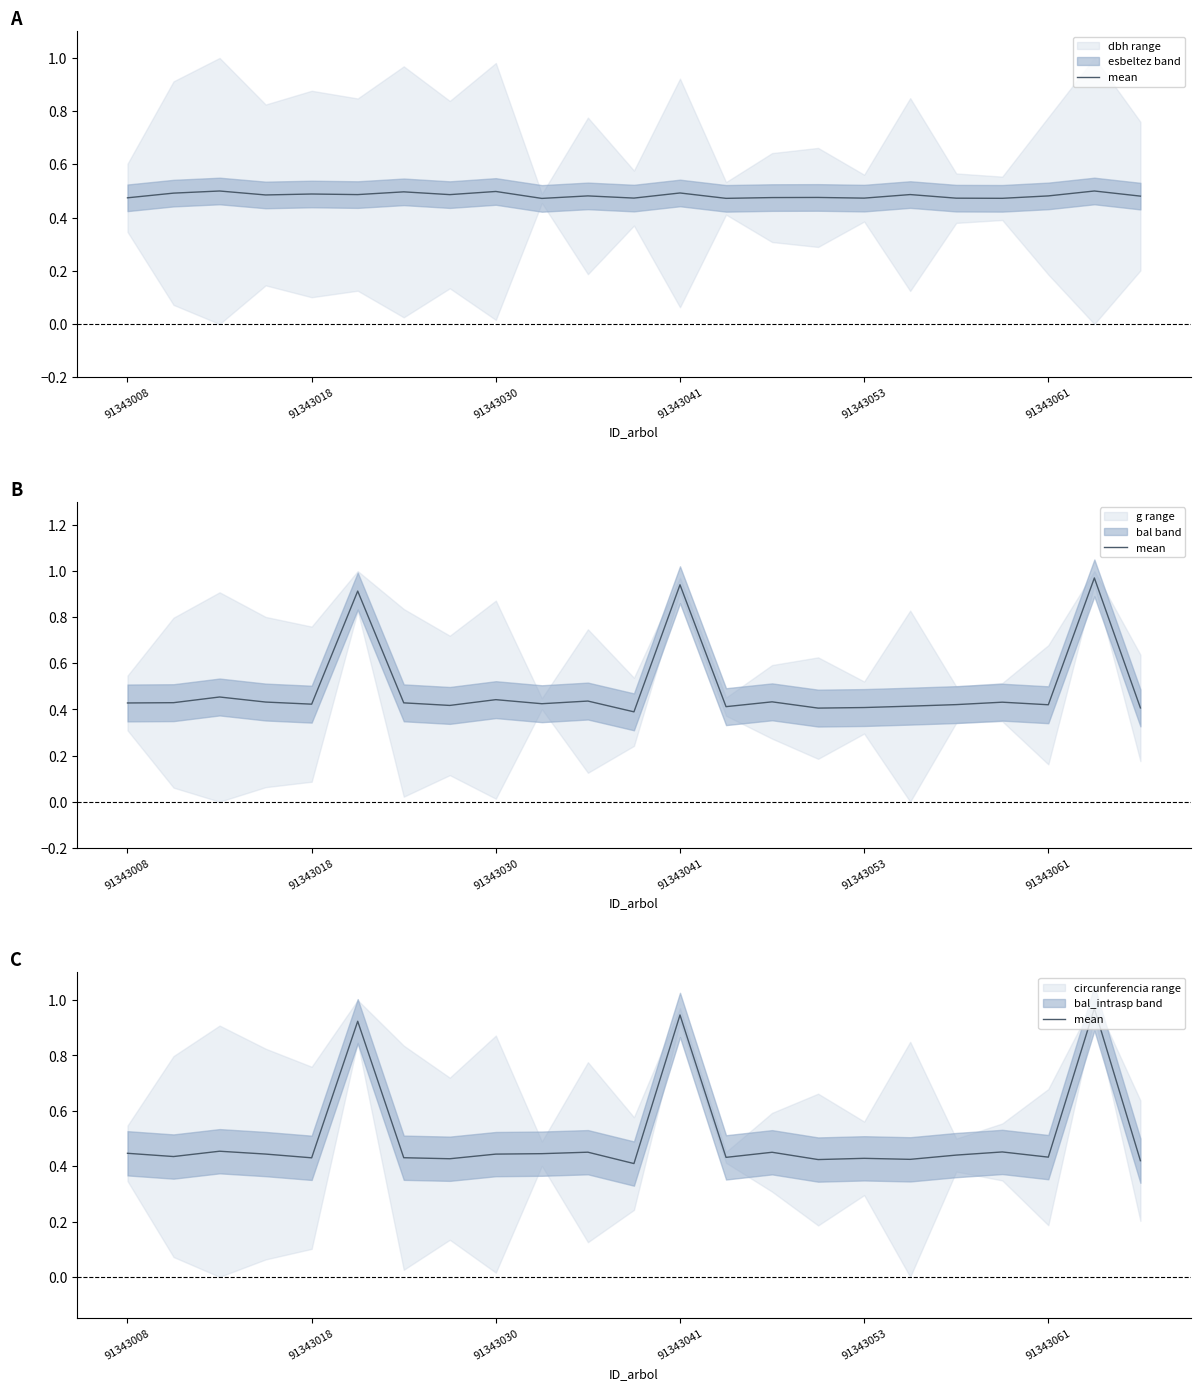

What is the greatest value displayed?

1.0